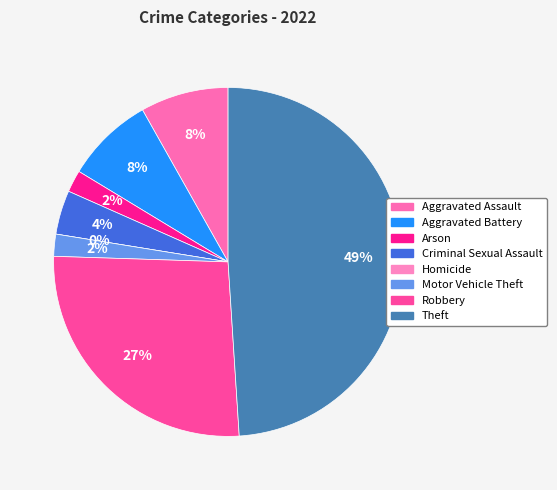

Which category has the biggest portion of the pie?

Theft